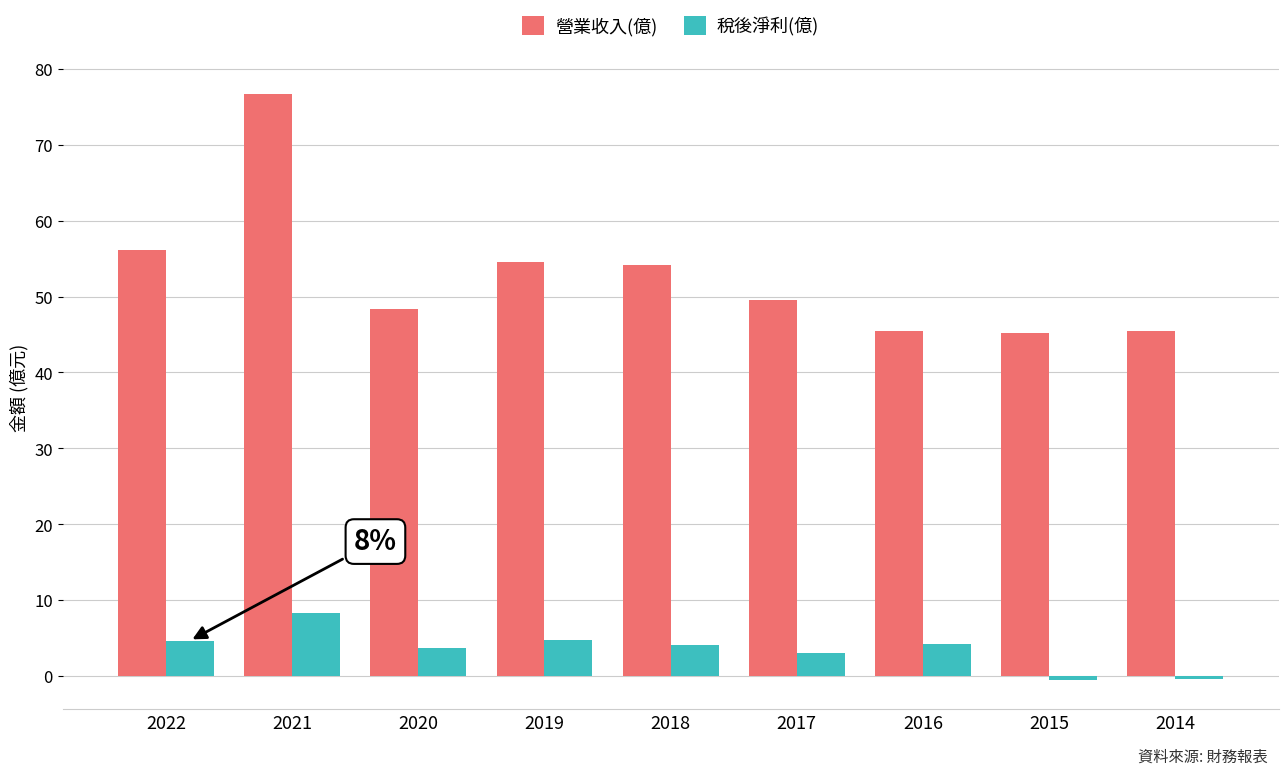

Is the value of 稅後淨利(億) at 2018 greater than the value of 營業收入(億) at 2021?

No